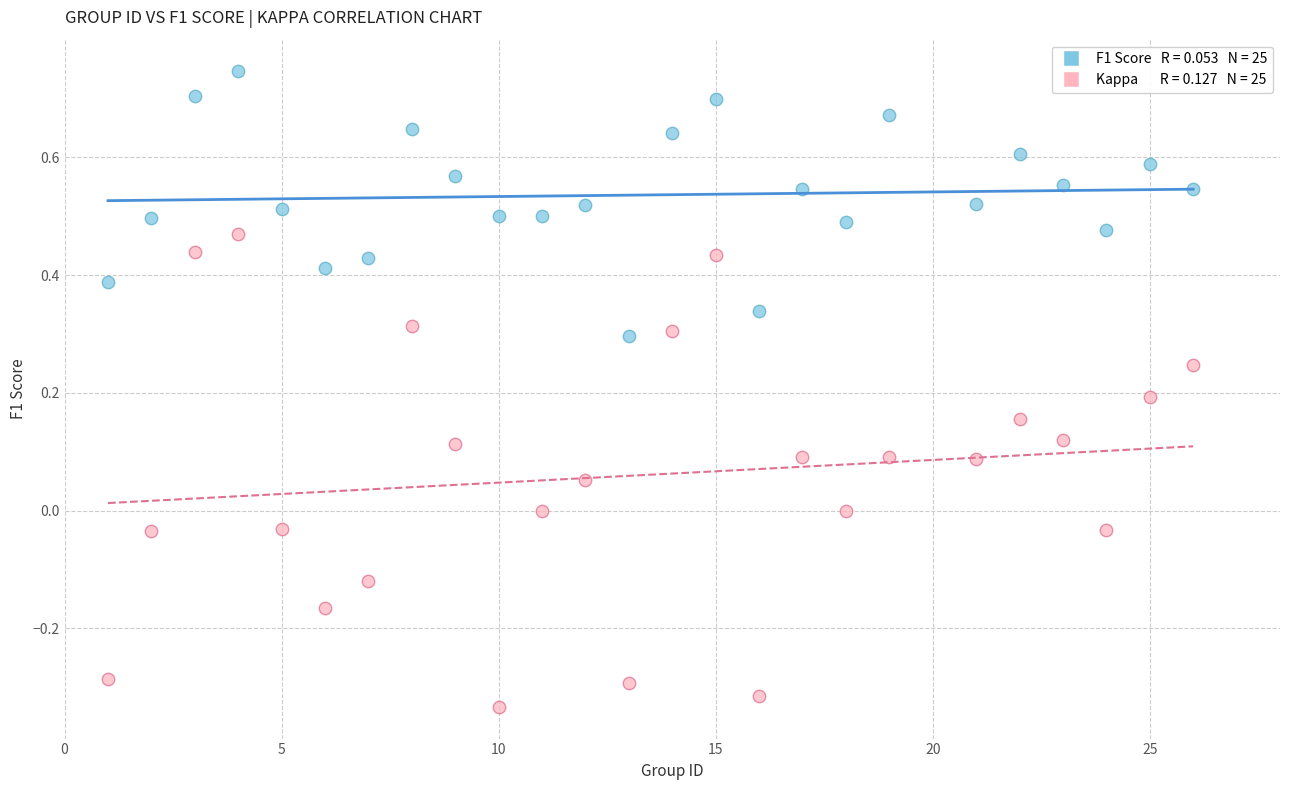

Across all data points, what is the range of X values (max minus min)?

25.0